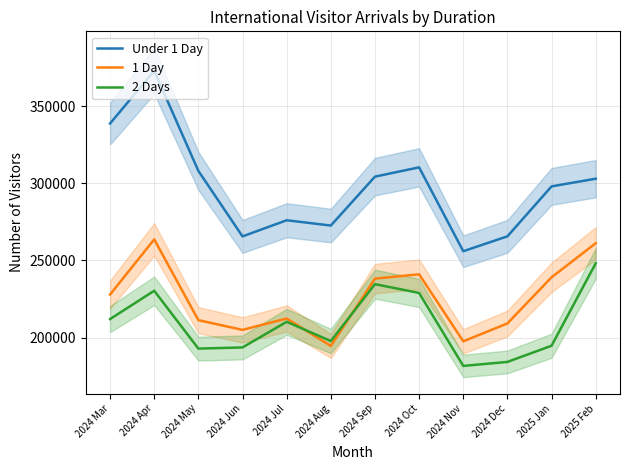

How many interior local peaks does the Under 1 Day series have?

3